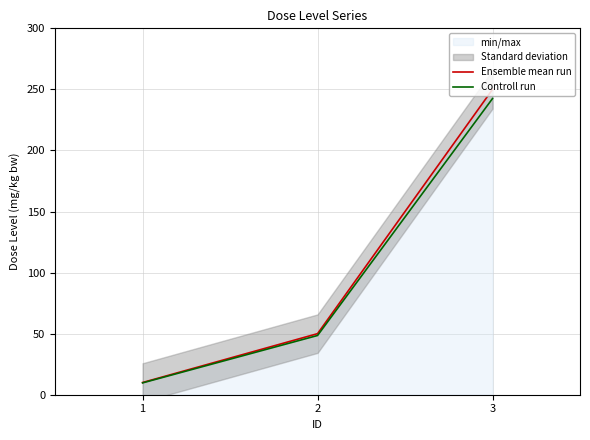

Which series has the largest range (max minus min)?

Ensemble mean run